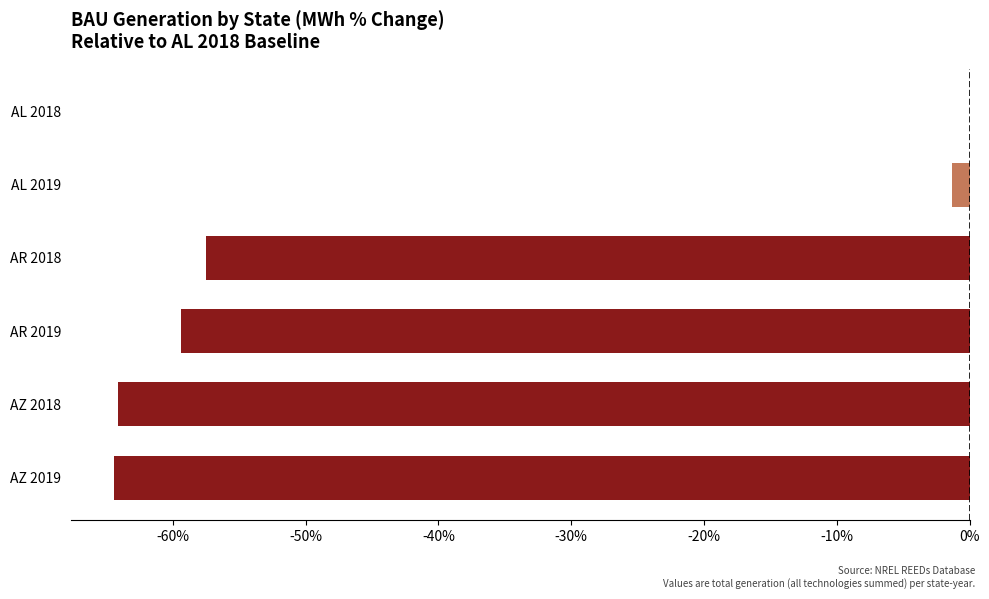

What value does the data have at AL 2019?

-1.3